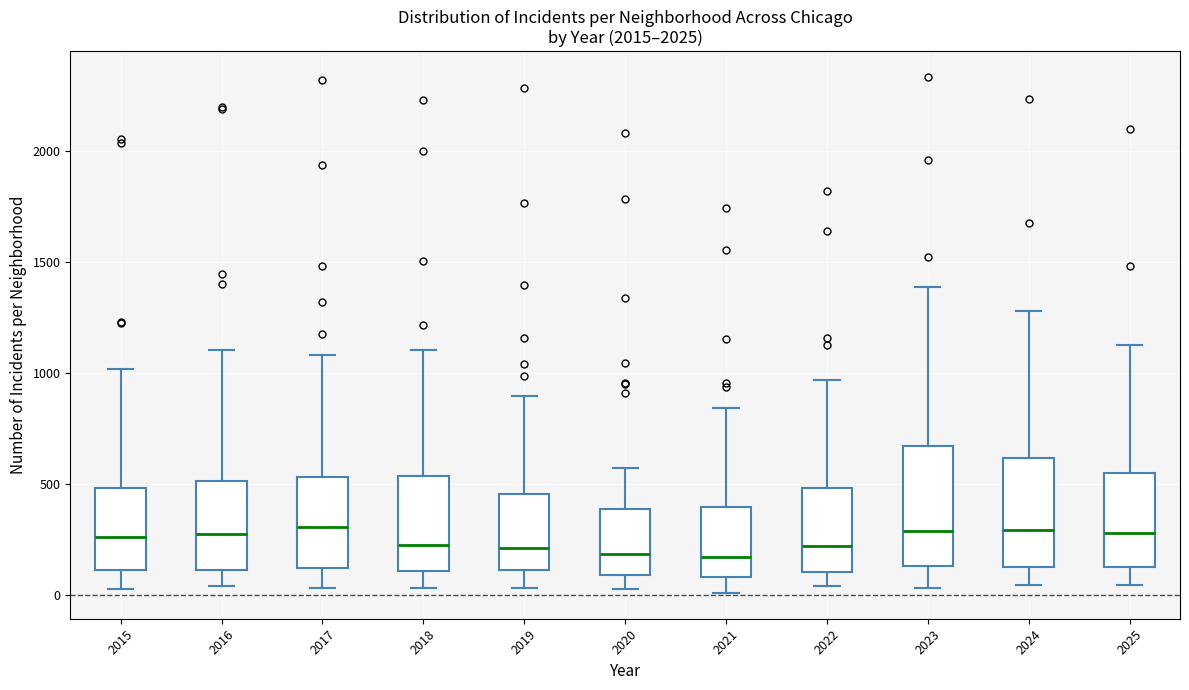

Comparing the boxes themselves (not the whiskers), which one is the tallest?

2023